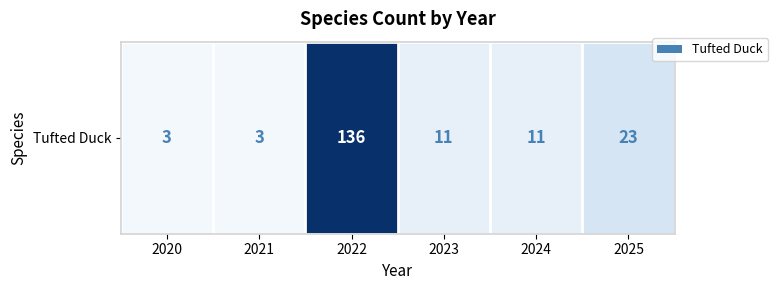

Rank the categories by value from lowest to highest.

2020, 2021, 2023, 2024, 2025, 2022